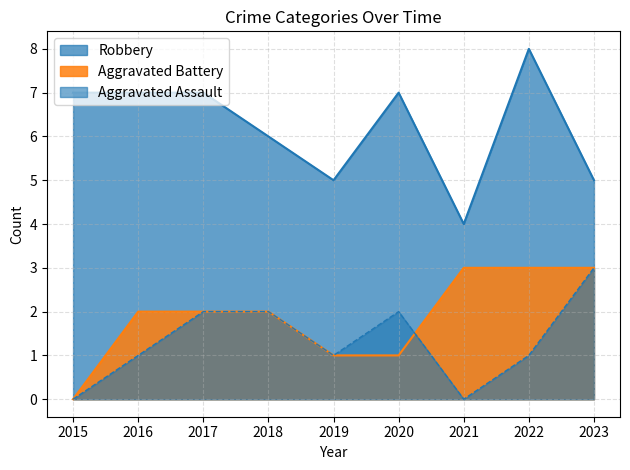

At which label is Aggravated Assault closest to 1?

2016